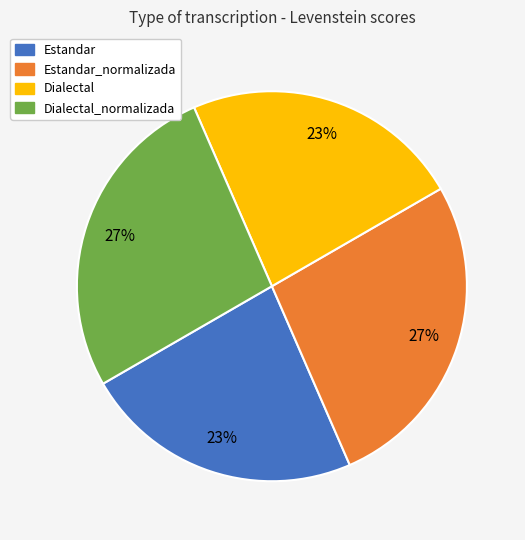

To the nearest percent, what is the difference between the largest and smallest slice percentages?

4%